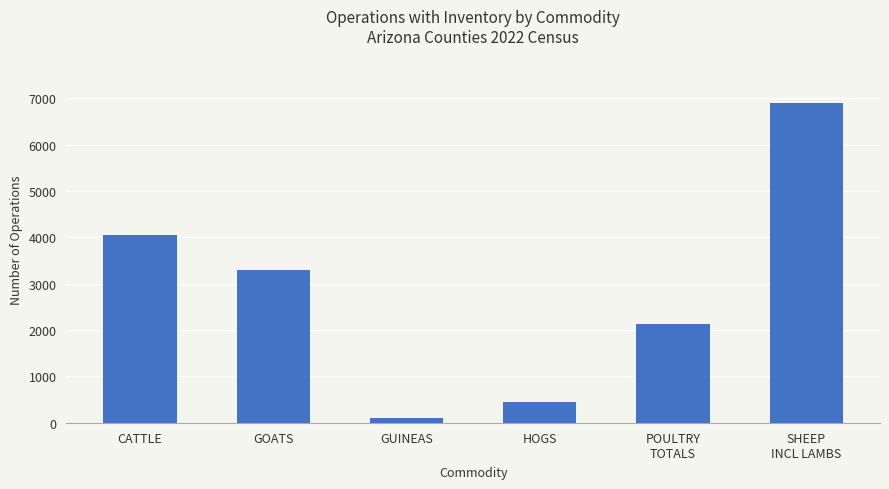

Does the chart contain stacked bars?

No